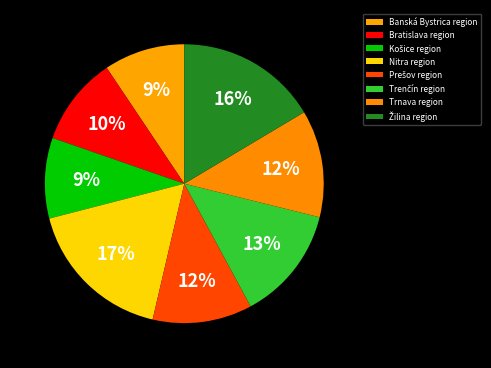

To the nearest percent, what is the difference between the Bratislava region and Nitra region slice percentages?

7%